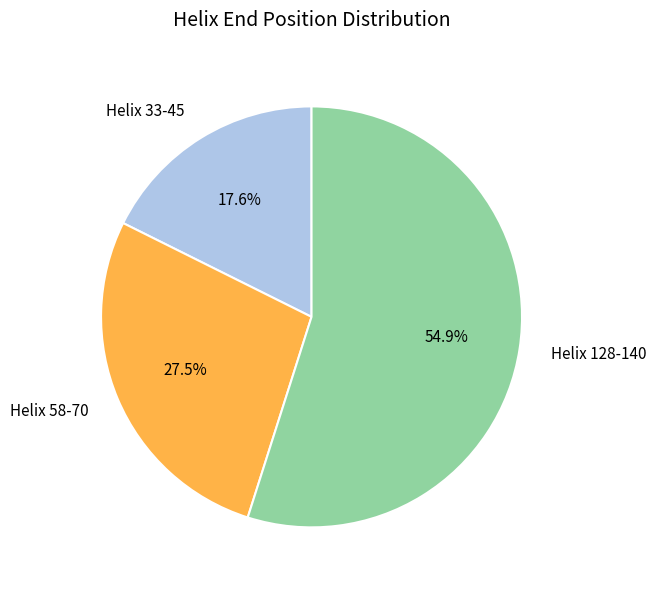

What percentage is the Helix 128-140 slice, to the nearest percent?

55%